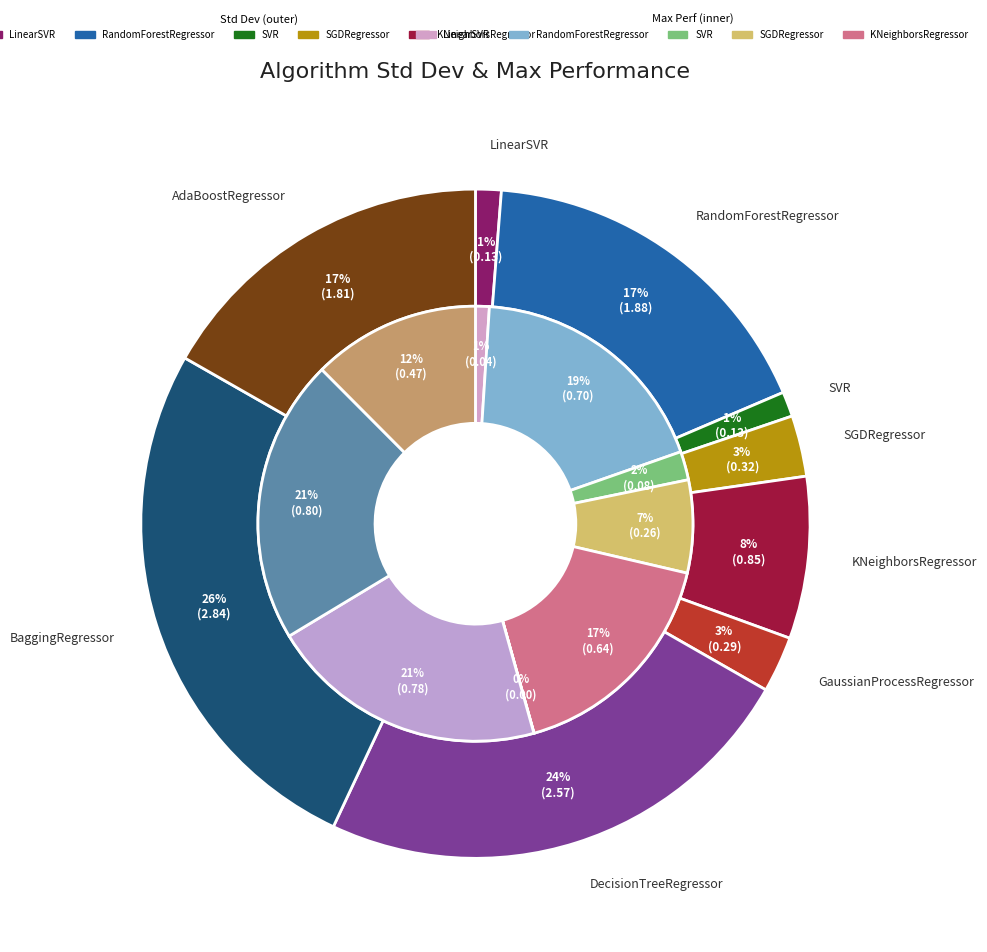

What percentage is the 4 slice, to the nearest percent?

8%